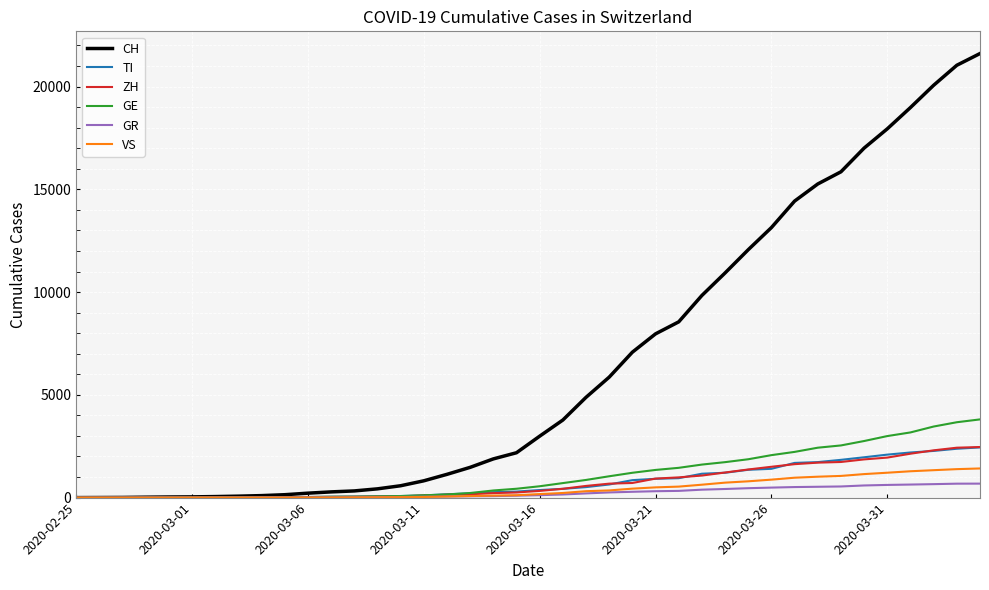

What is the sum of all TI values?

29715